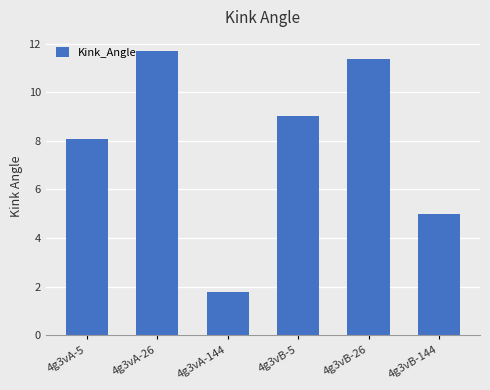

What is the smallest value displayed?

1.8